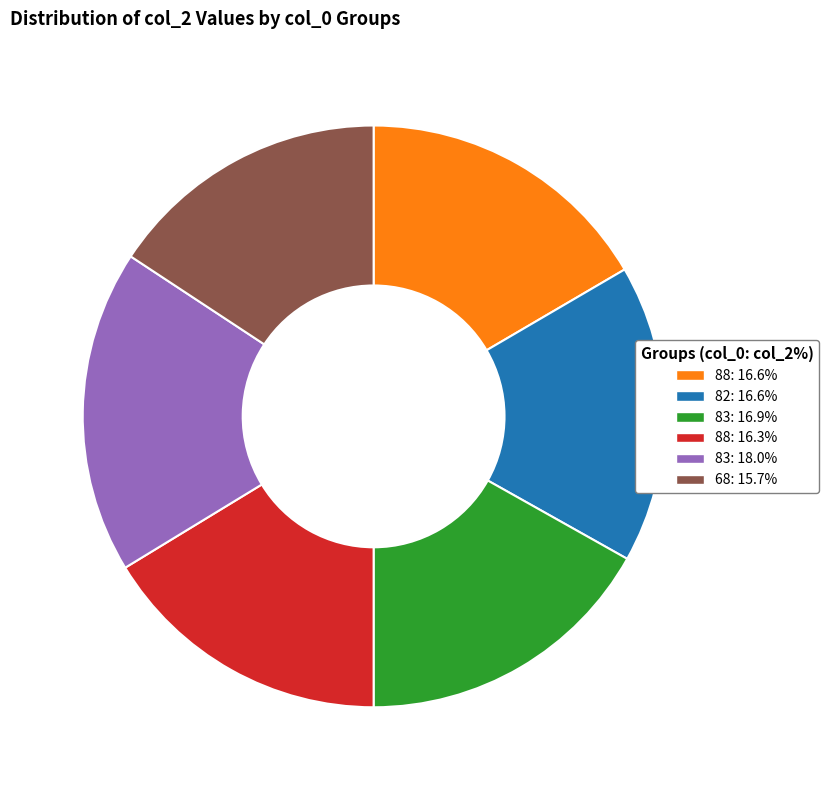

Approximately how many times larger is the value at 83: 16.9% compared to 82: 16.6%?

1.0